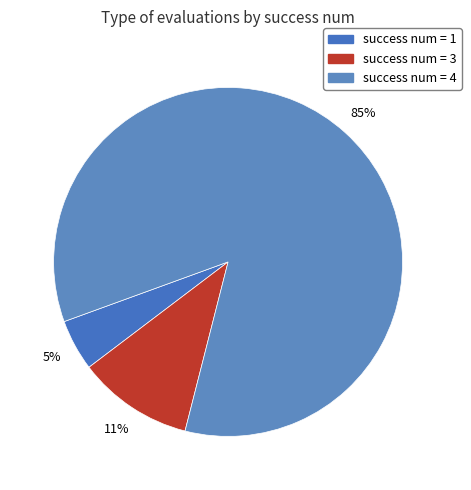

Rank the categories by value from lowest to highest.

1, 3, 4